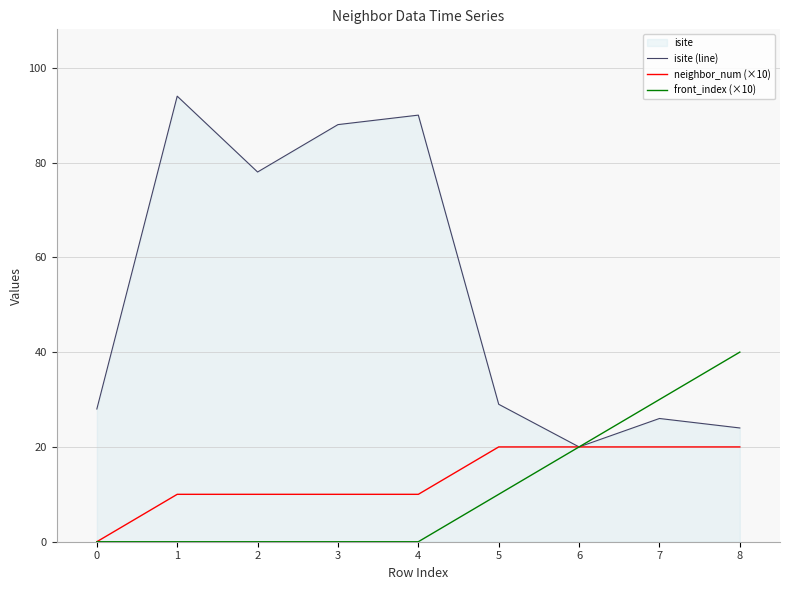

What is the spread (max minus min) of values at 7?

10